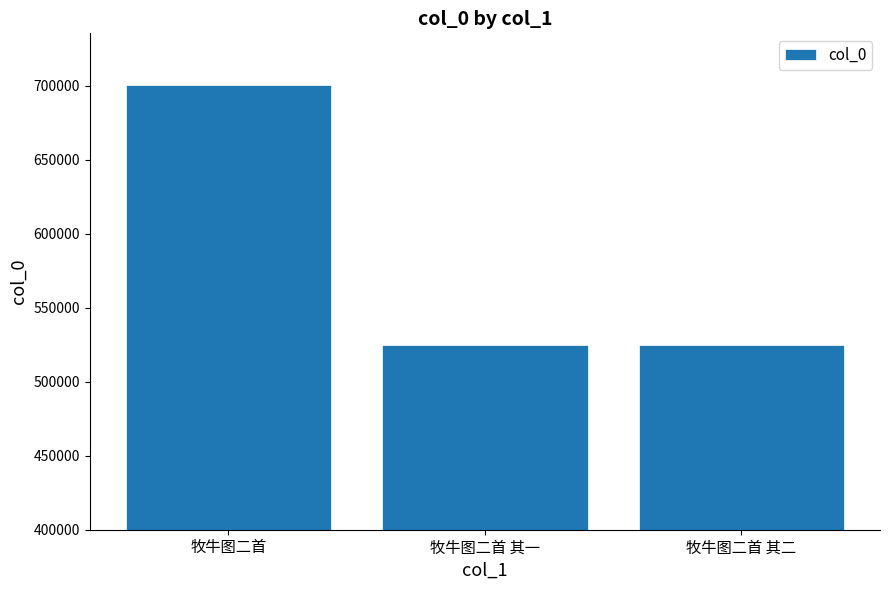

Is it true that the value at 牧牛图二首 其一 is 525206?

True